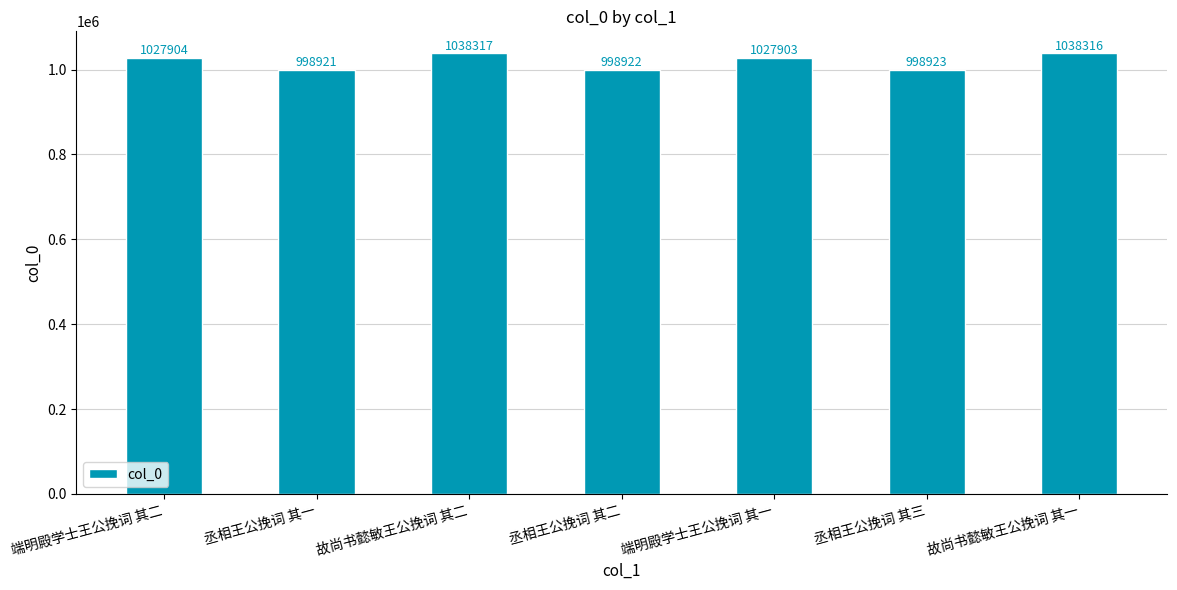

Where does the data first go above 1027903?

端明殿学士王公挽词 其二